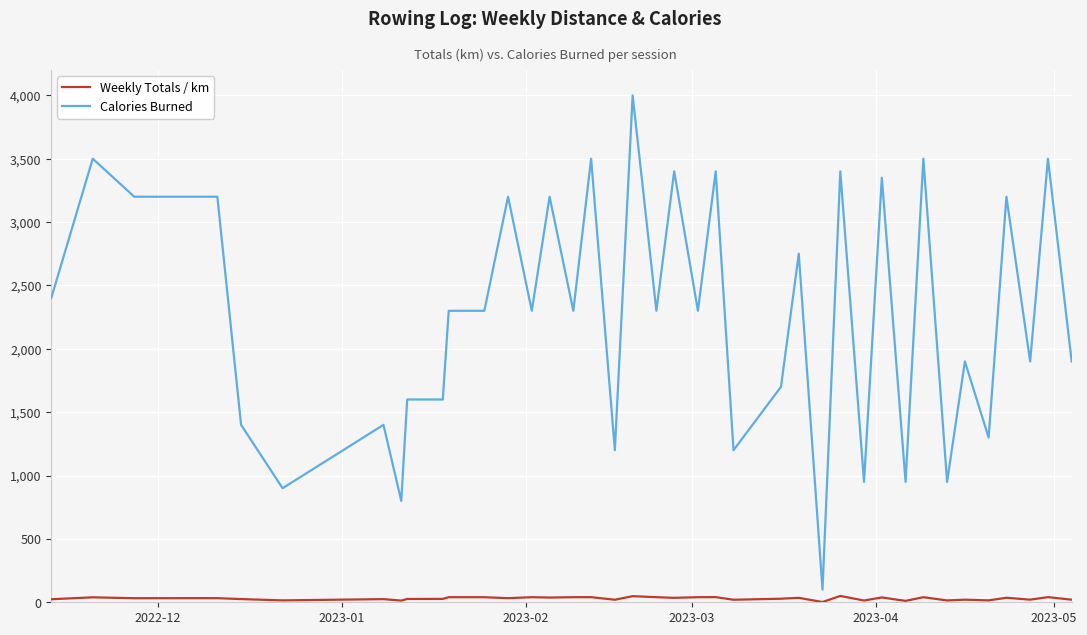

What is the maximum value shown in the chart?

4000.0